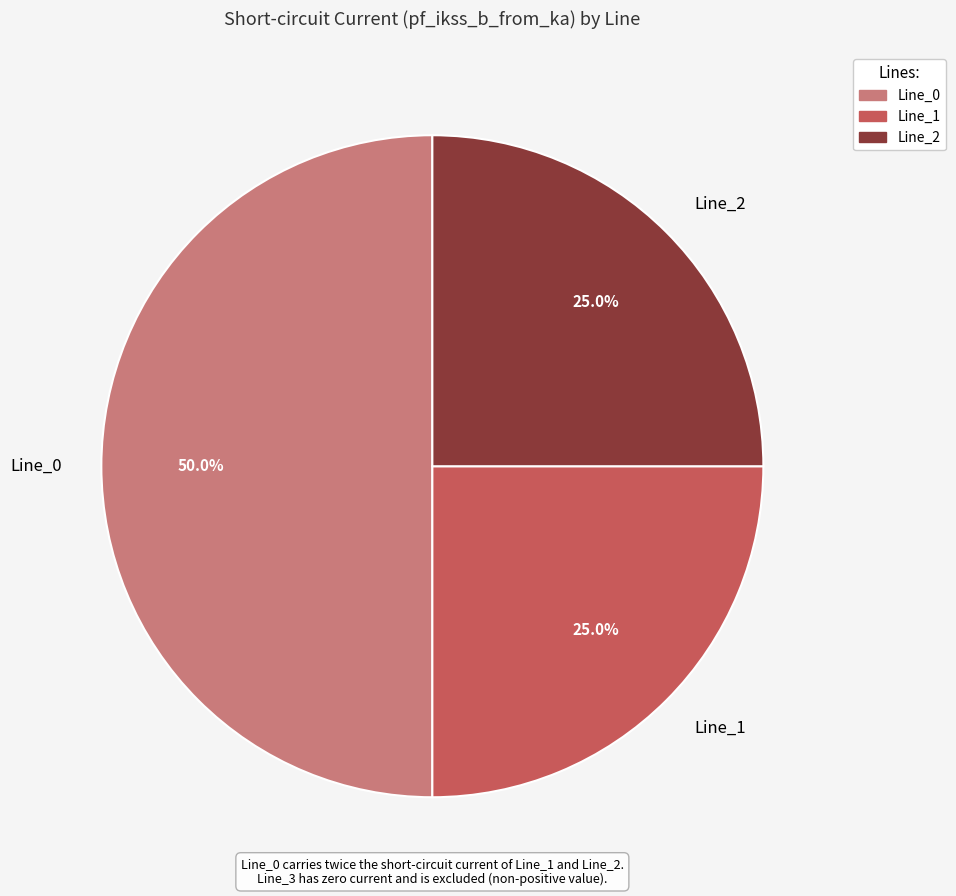

Which has a higher value, Line_0 or Line_1?

Line_0